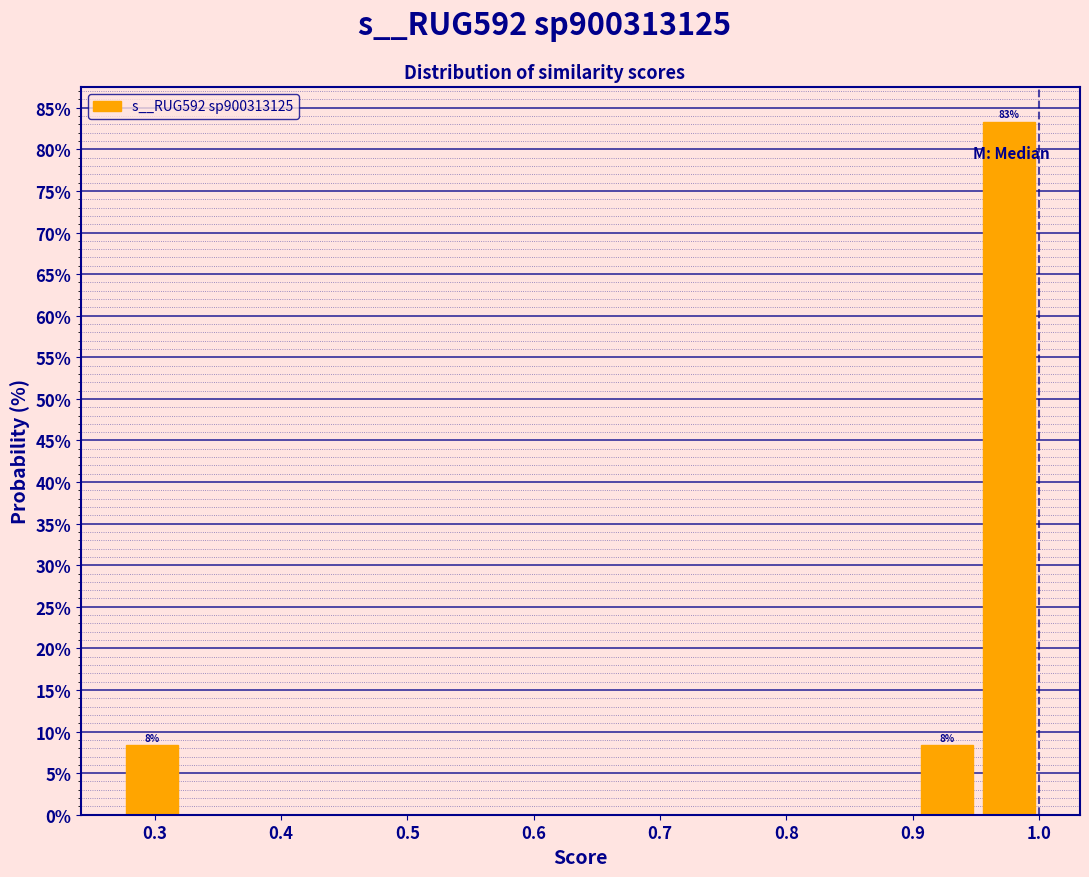

Over which range of the x-axis is the bar tallest?

0.95 to 1.00